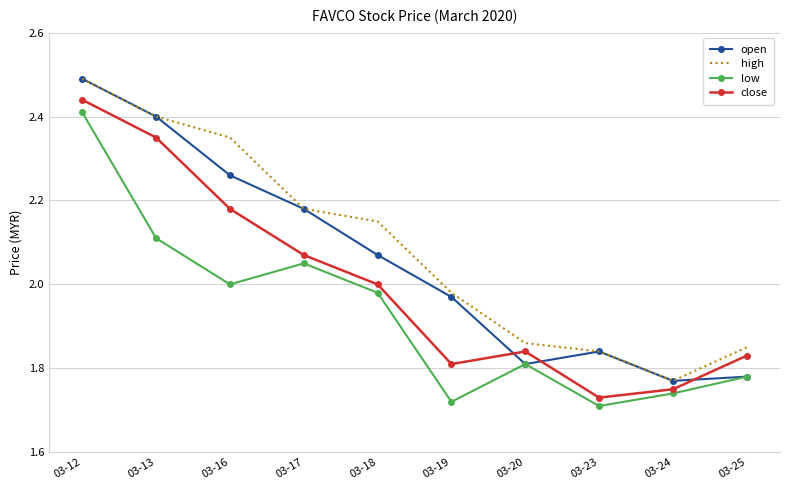

What is the sum of the open values at 03-19 and 03-13?

4.4